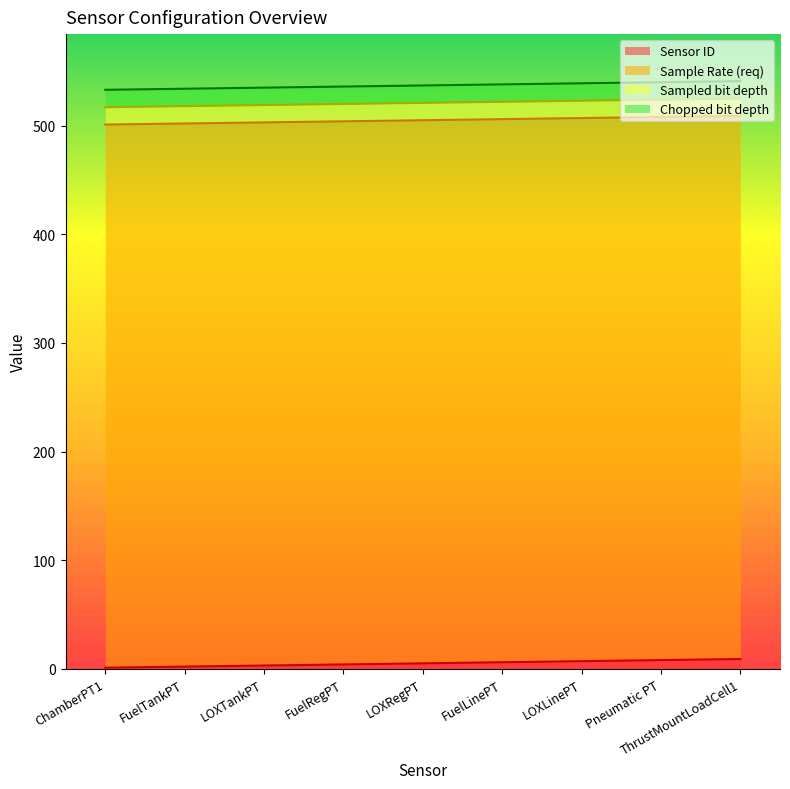

List the series in order of their peak value, lowest first.

Sensor ID, Sampled bit depth, Chopped bit depth, Sample Rate (req)